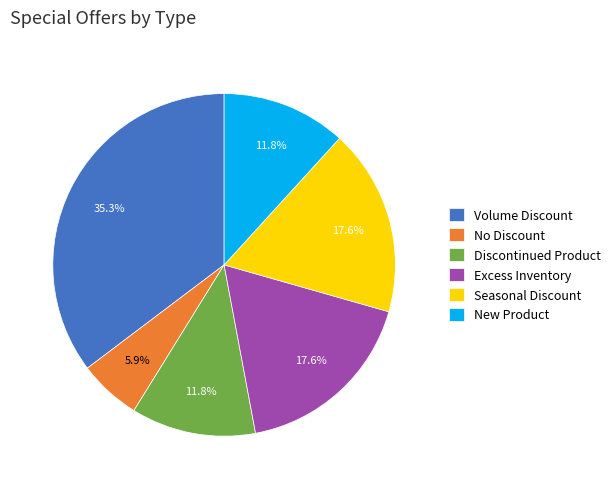

Count the number of slices in the pie.

6